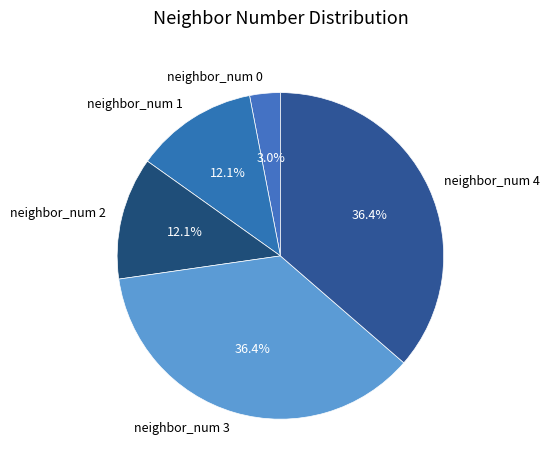

To the nearest percent, what is the combined percentage of neighbor_num 4 and neighbor_num 3?

73%